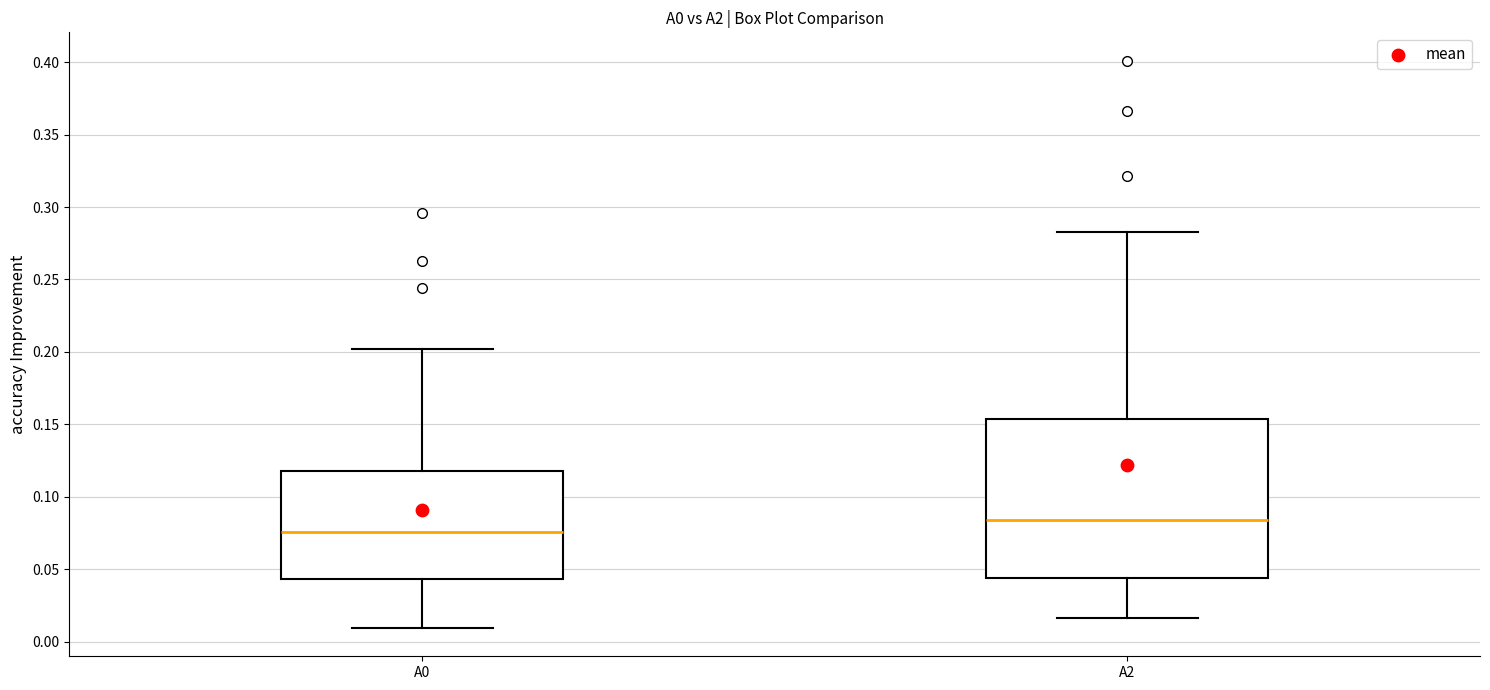

Comparing the boxes themselves (not the whiskers), which one is the tallest?

A2